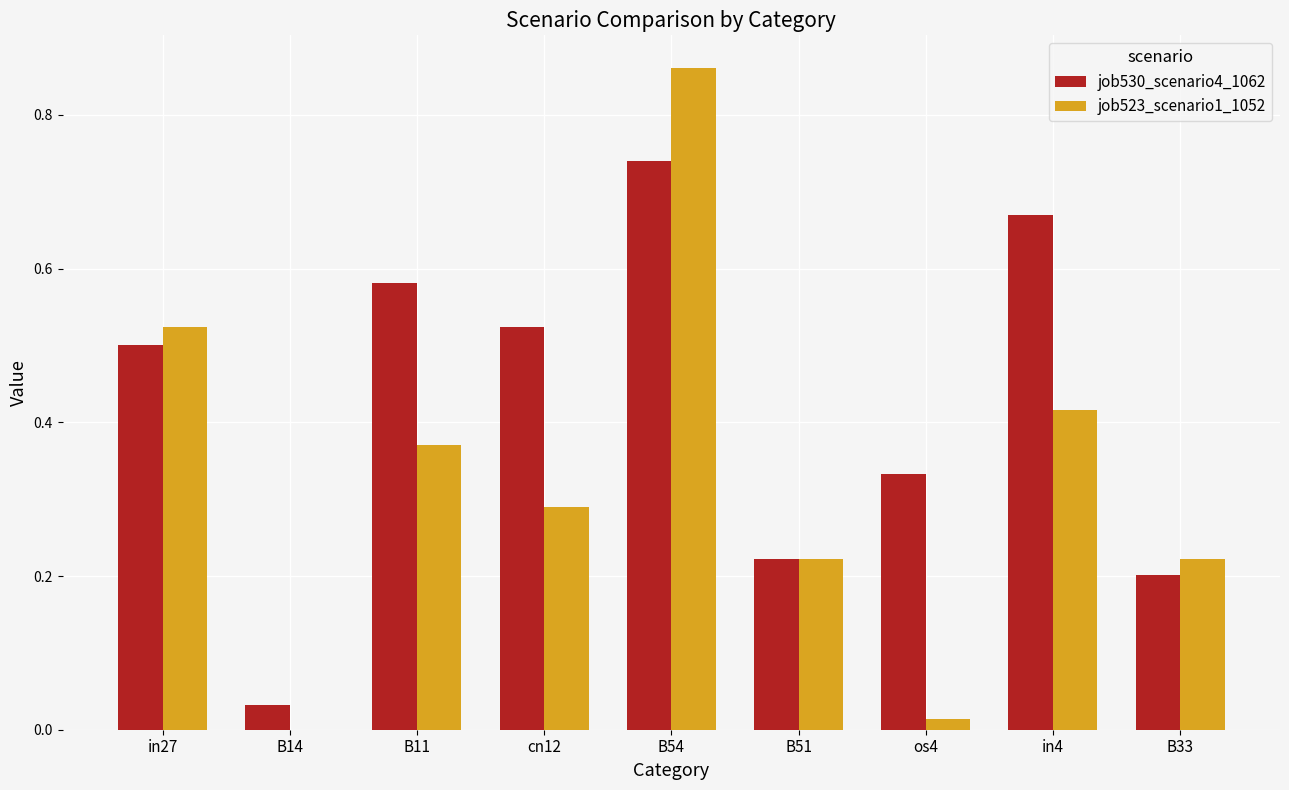

How many groups of bars are there?

9